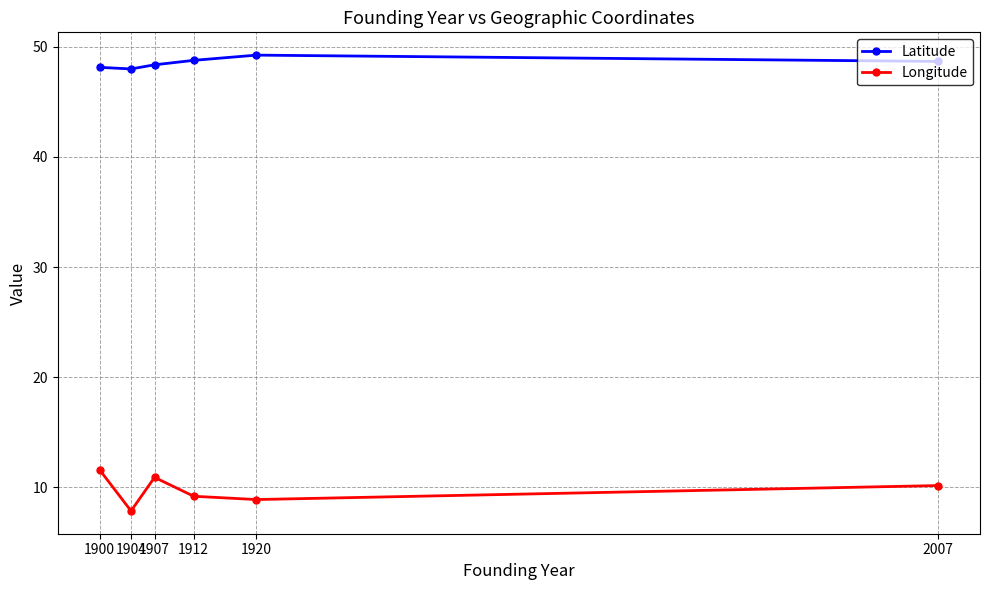

True or false: Longitude has a value of 11.6 at 1900.

True